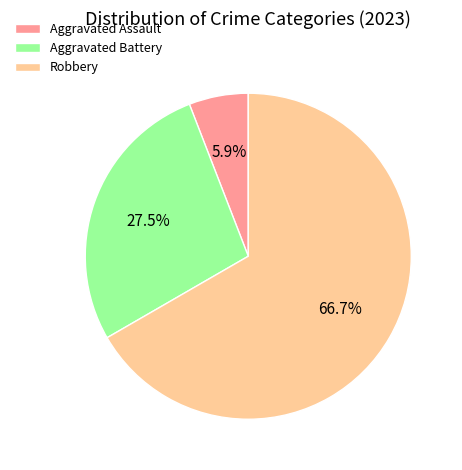

What portion of the pie excludes Aggravated Battery?

72.5%